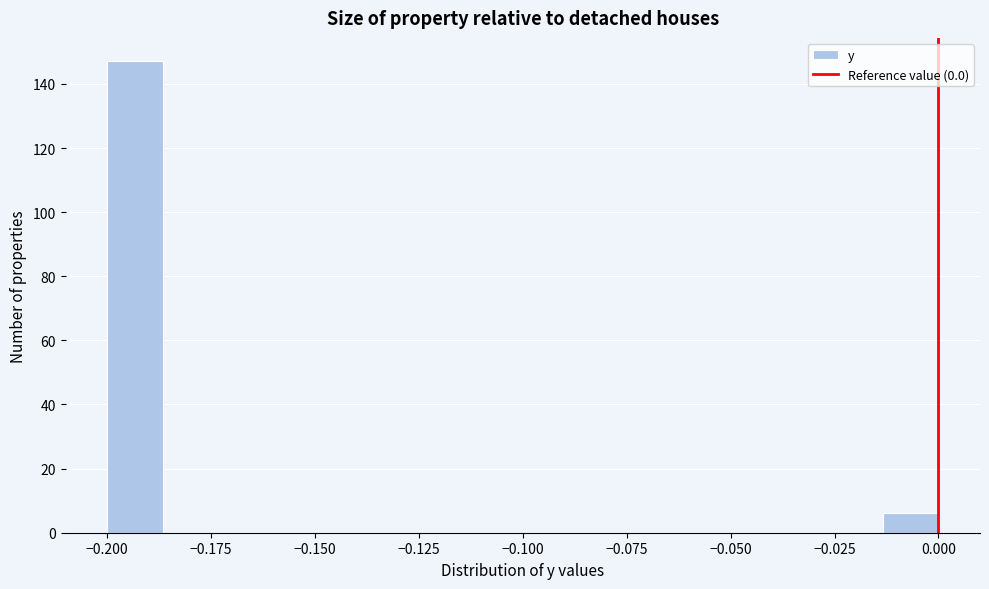

Around what value on the x-axis is the tallest bar? Give the approximate position of its centre, as read against the axis.

-0.195